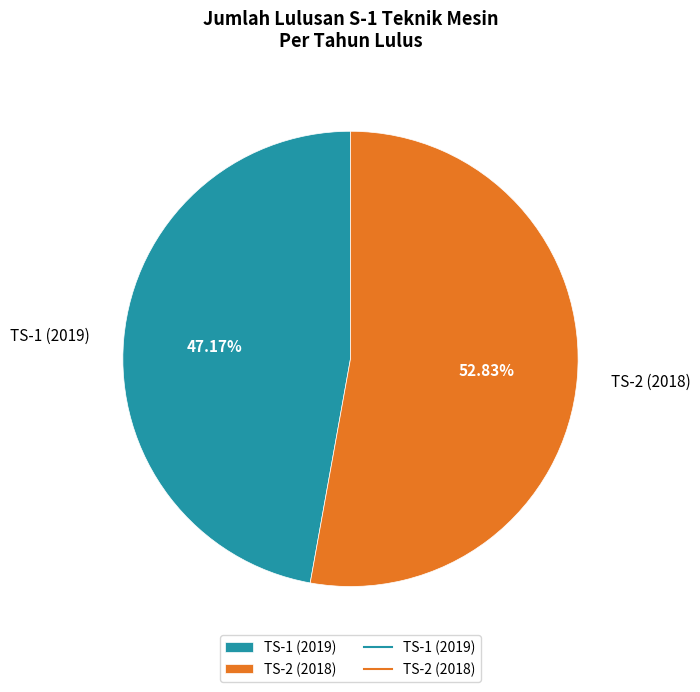

Do TS-2 (2018) and TS-1 (2019) together represent more than half of the pie?

Yes